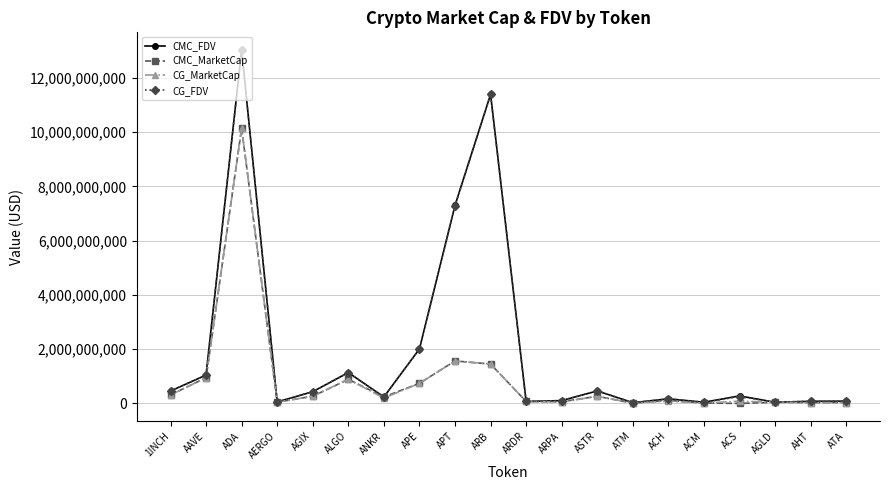

What value does the CG_FDV series have at ALGO?

1138314906